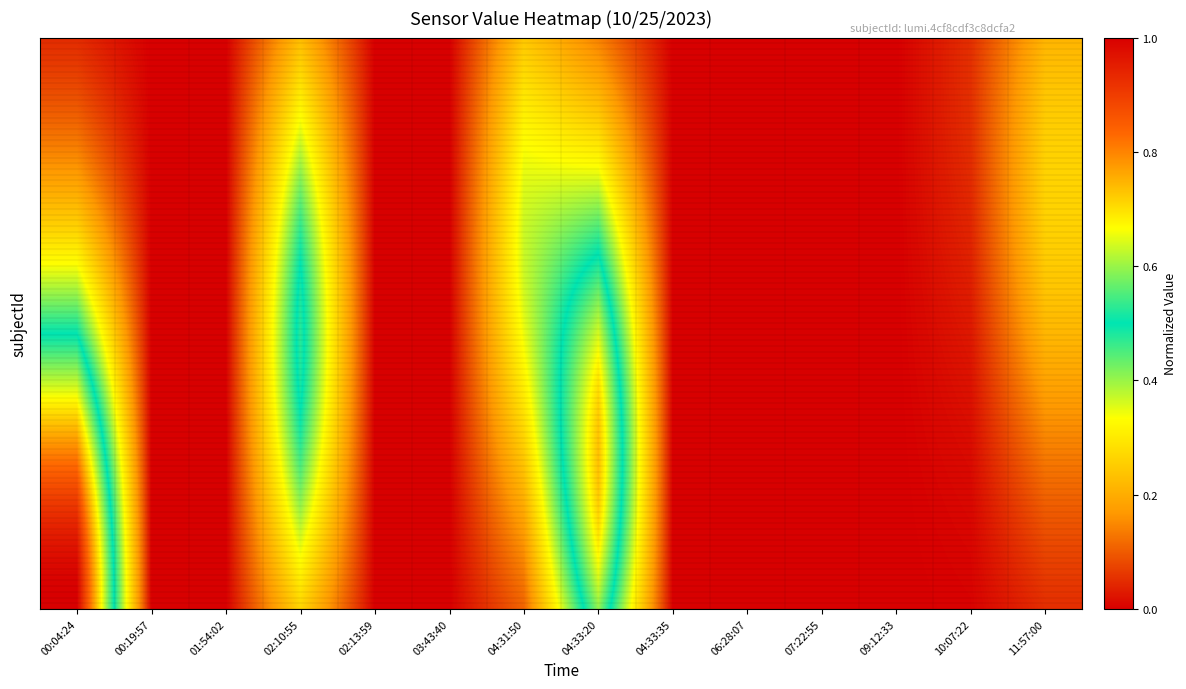

Which has a higher value, 09:12:33 or 06:28:07?

09:12:33